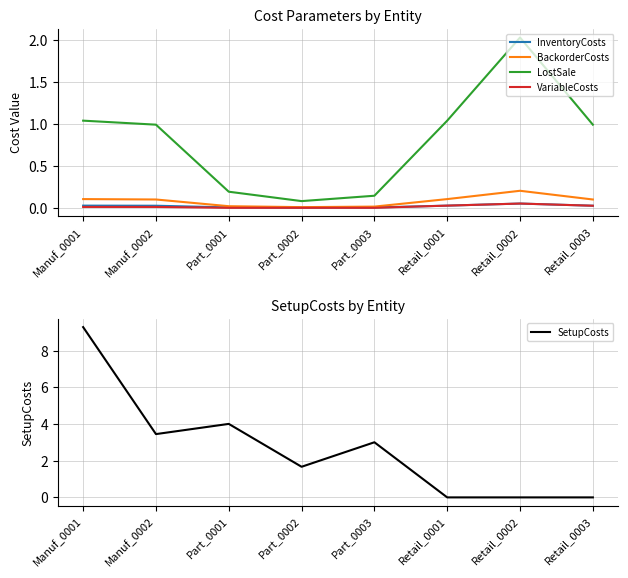

What is the total value across all series at Retail_0001?

1.2